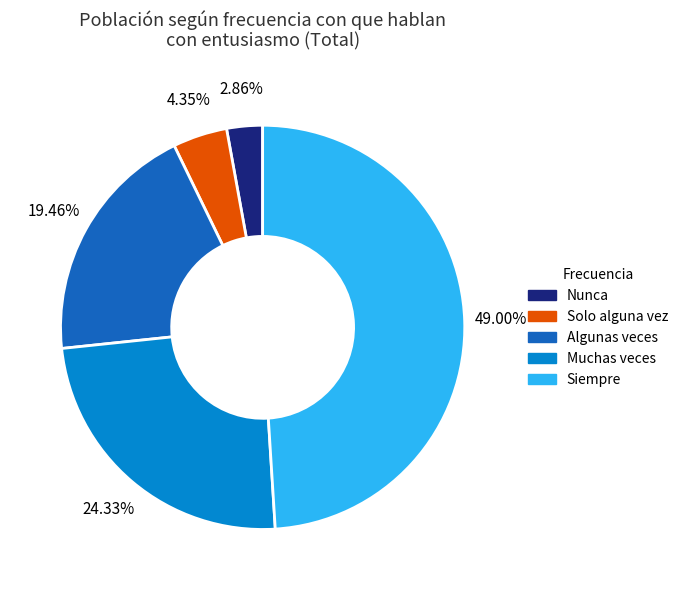

Count the number of slices in the pie.

5